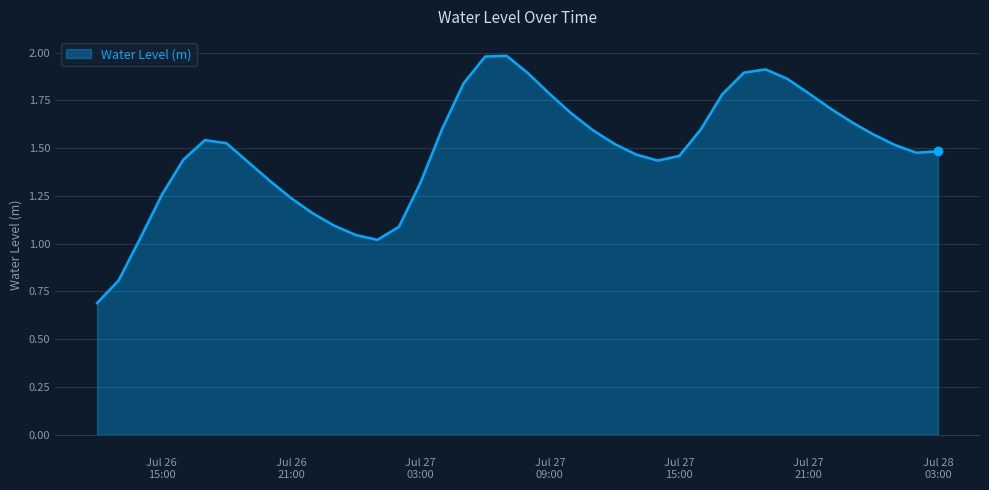

What is the maximum value shown in the chart?

2.0